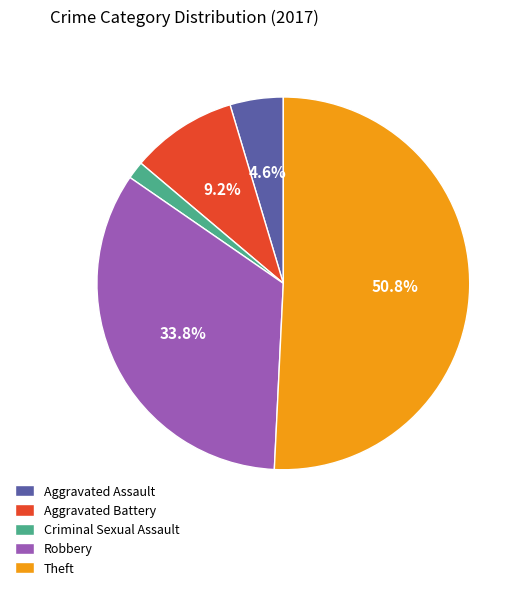

How many slices are in this pie chart?

5